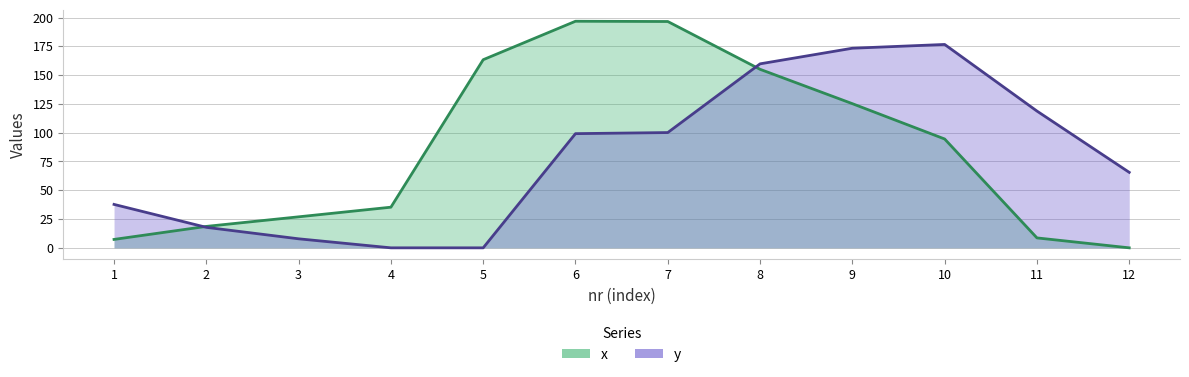

Reading left to right, extract all data points from this chart.

x: 1=7.3	2=18.6	3=26.9	4=35.3	5=163.4	6=196.8	7=196.6	8=155.1	9=125.2	10=94.6	11=8.6	12=0.0
y: 1=37.7	2=17.8	3=7.8	4=0.0	5=0.0	6=99.2	7=100.1	8=159.8	9=173.4	10=176.7	11=118.8	12=65.6